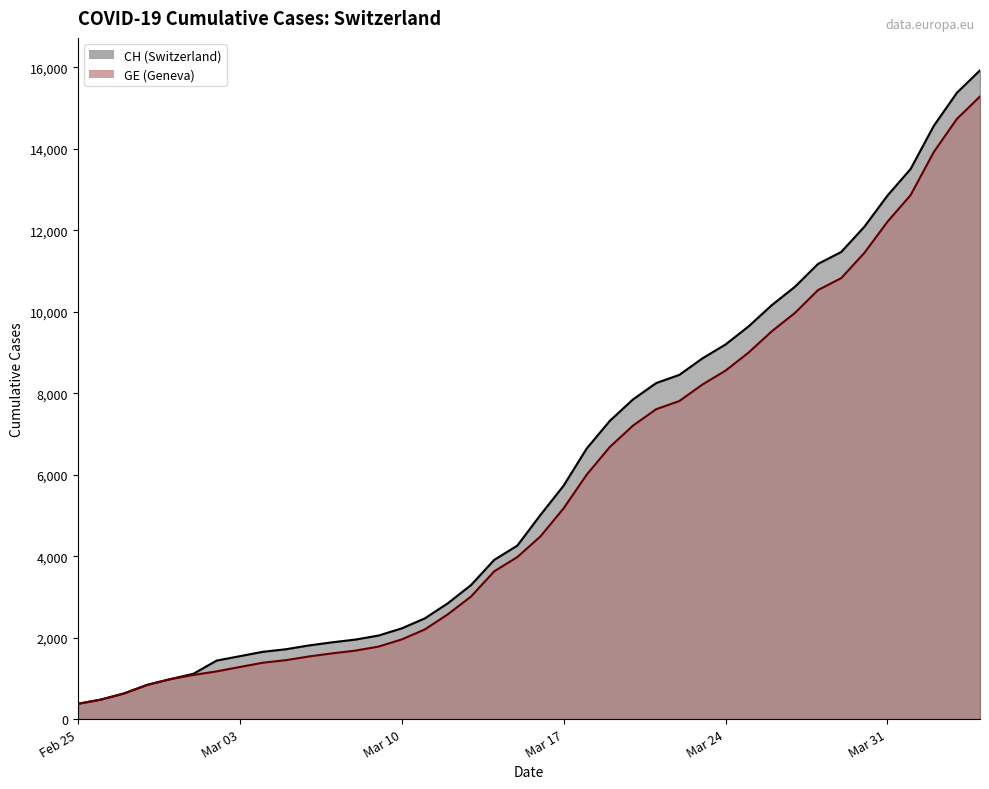

True or false: CH and GE intersect in this chart.

False